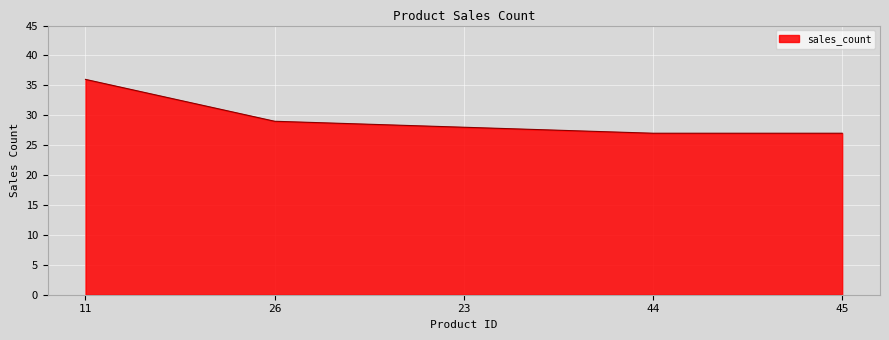

Which has a higher value, 11 or 23?

11